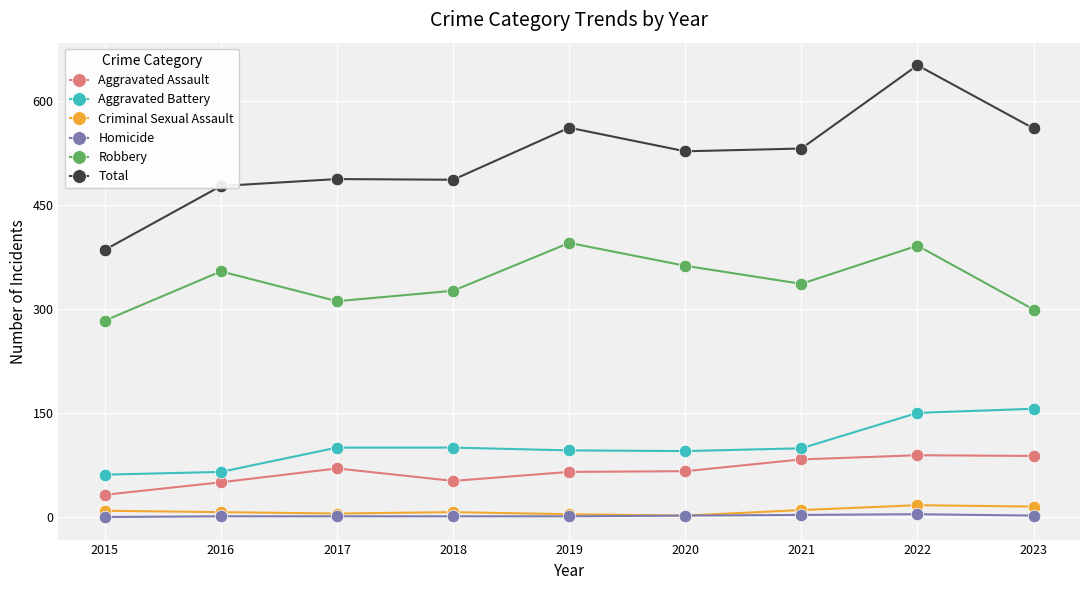

What is the highest value of the Criminal Sexual Assault series?

17